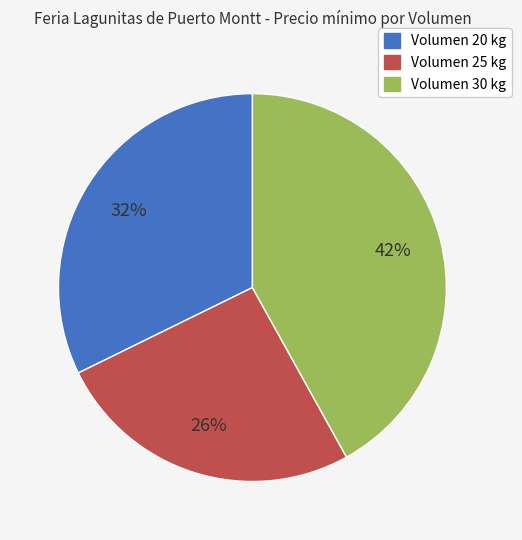

To the nearest percent, what is the difference between the largest and smallest slice percentages?

16%